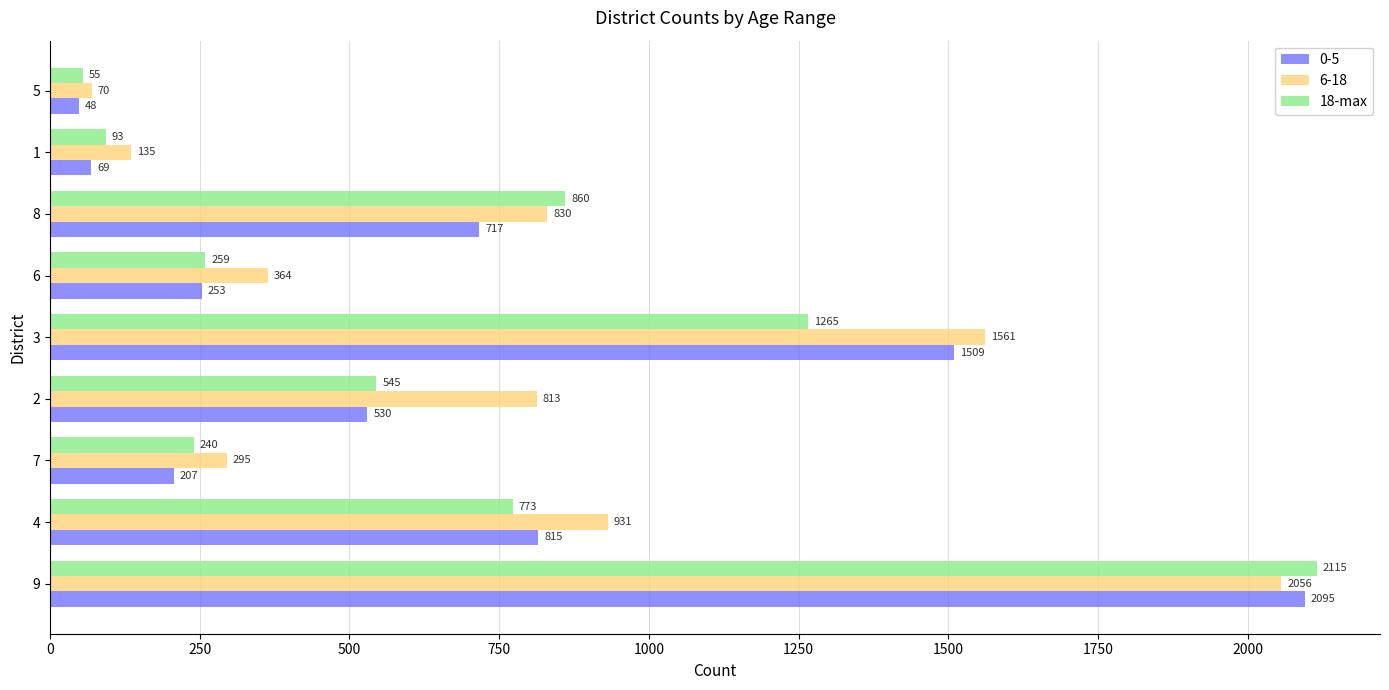

What is the smallest value displayed?

48